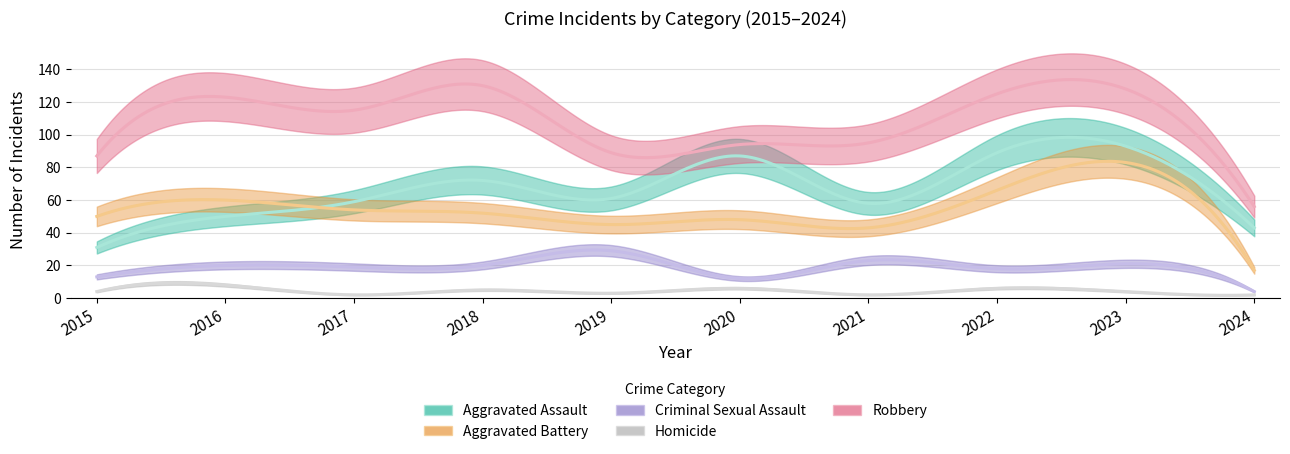

Is it true that Criminal Sexual Assault equals 11 at 2023?

False